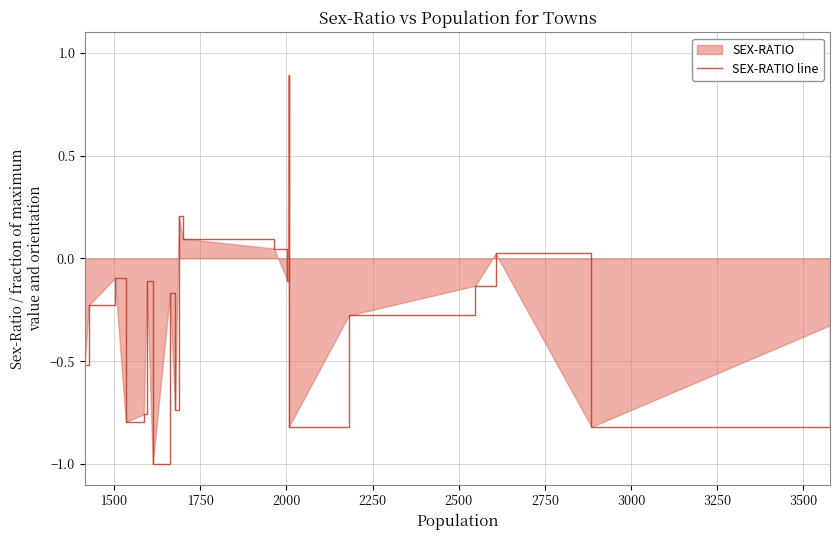

How many distinct data groups are displayed?

1